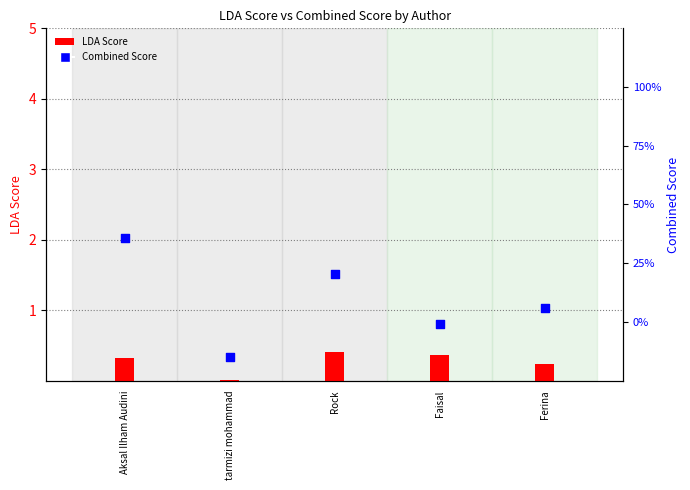

What are all the series names shown in the legend?

LDA Score, Combined Score